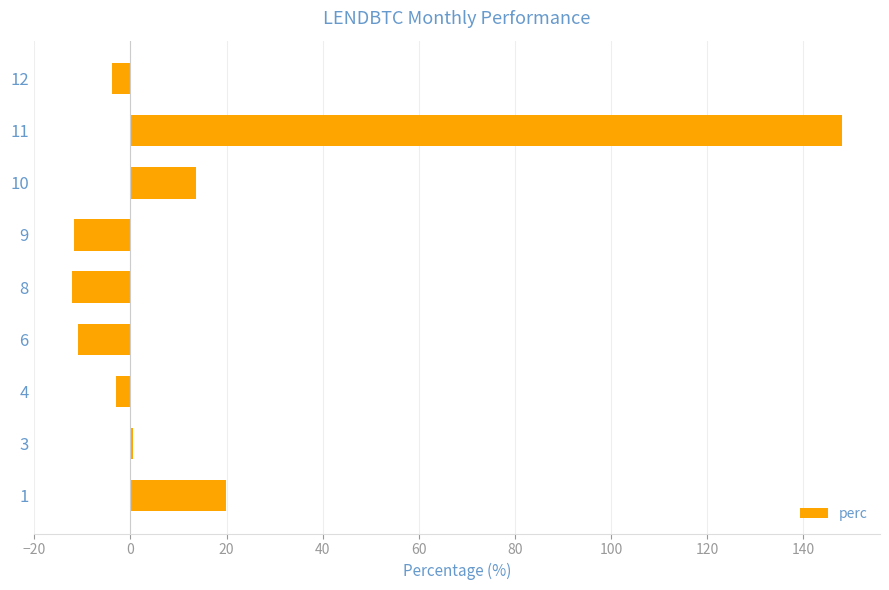

True or false: the data shows 147.9 at 11.

True